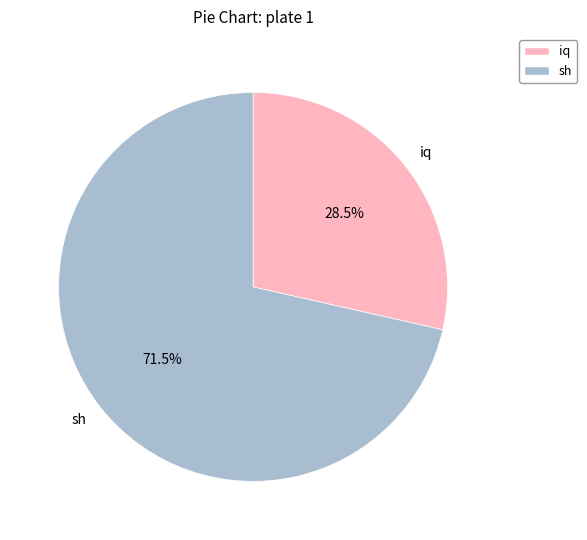

Which has a higher value, sh or iq?

sh